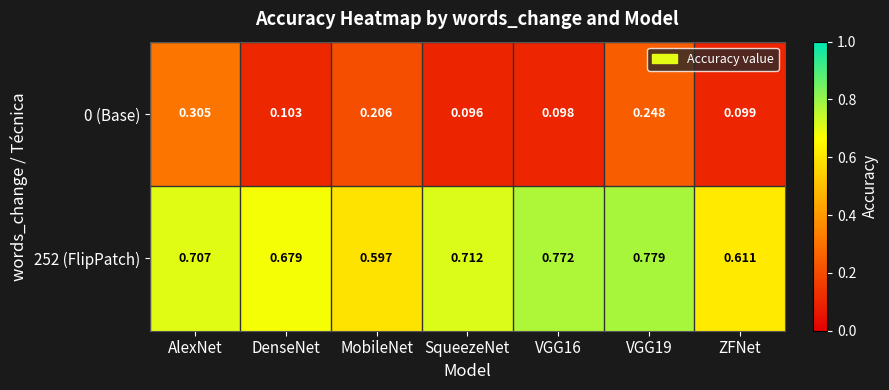

Which category has the lowest value in the 0 (Base) series?

SqueezeNet